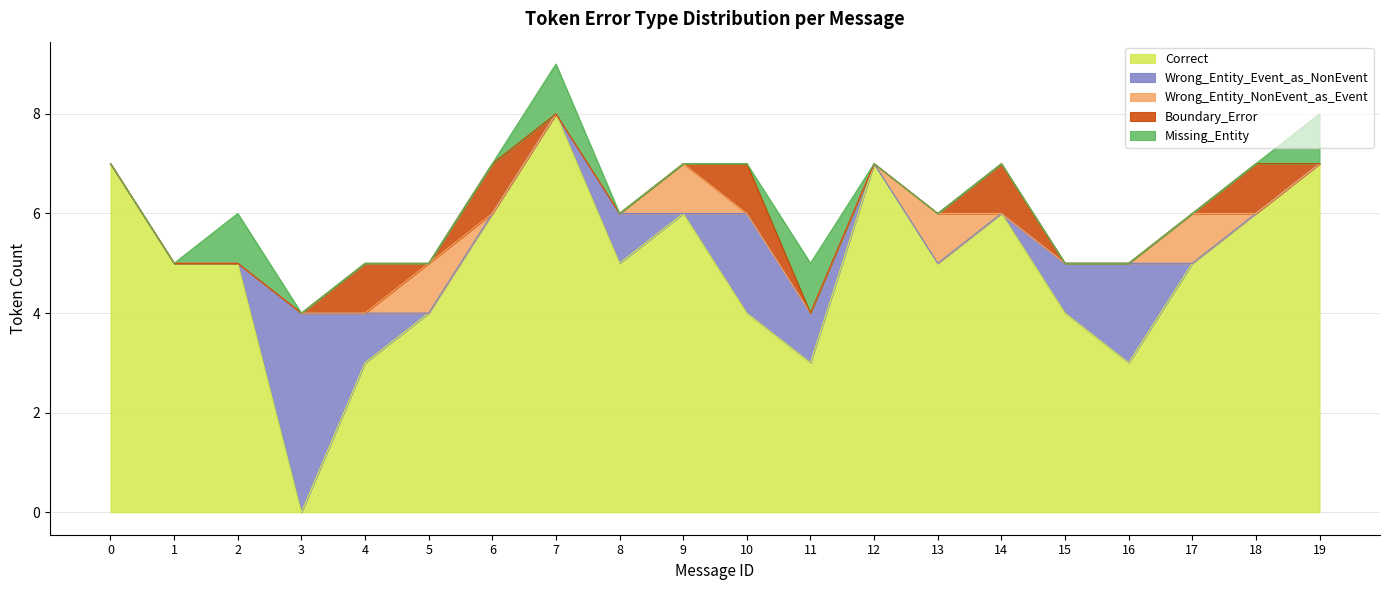

What is the highest value of the Correct series?

8